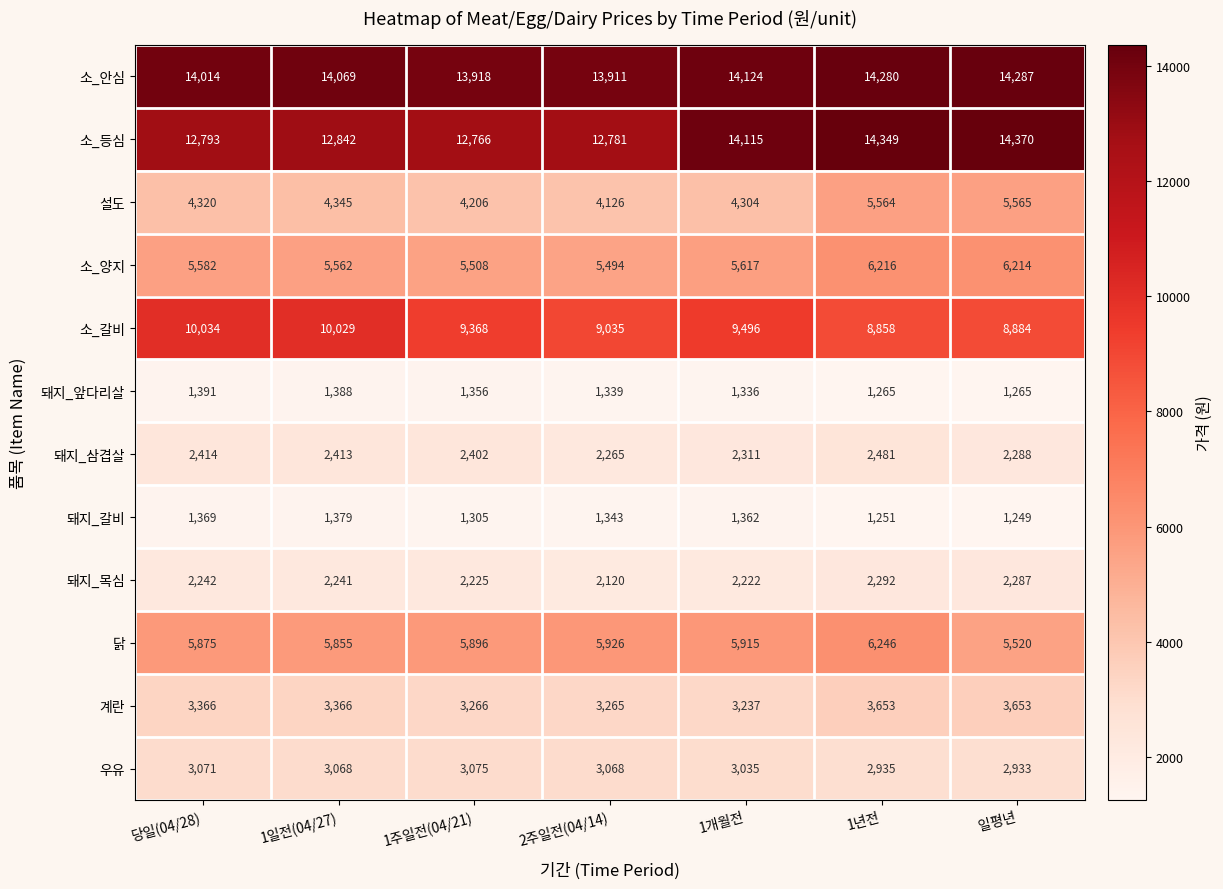

Between 1년전 and 일평년, which series saw the biggest shift?

닭